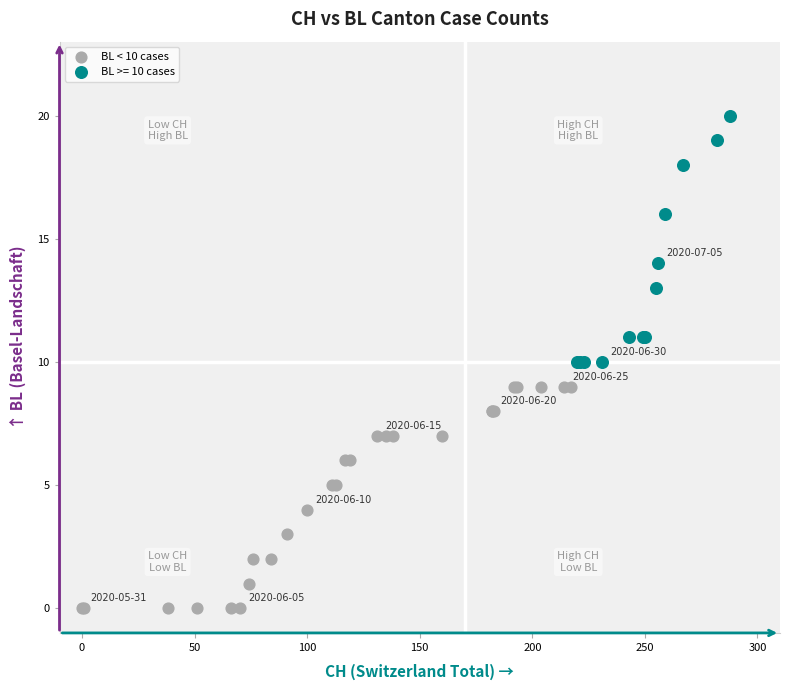

Which series contains the lowest Y value?

BL < 10 cases